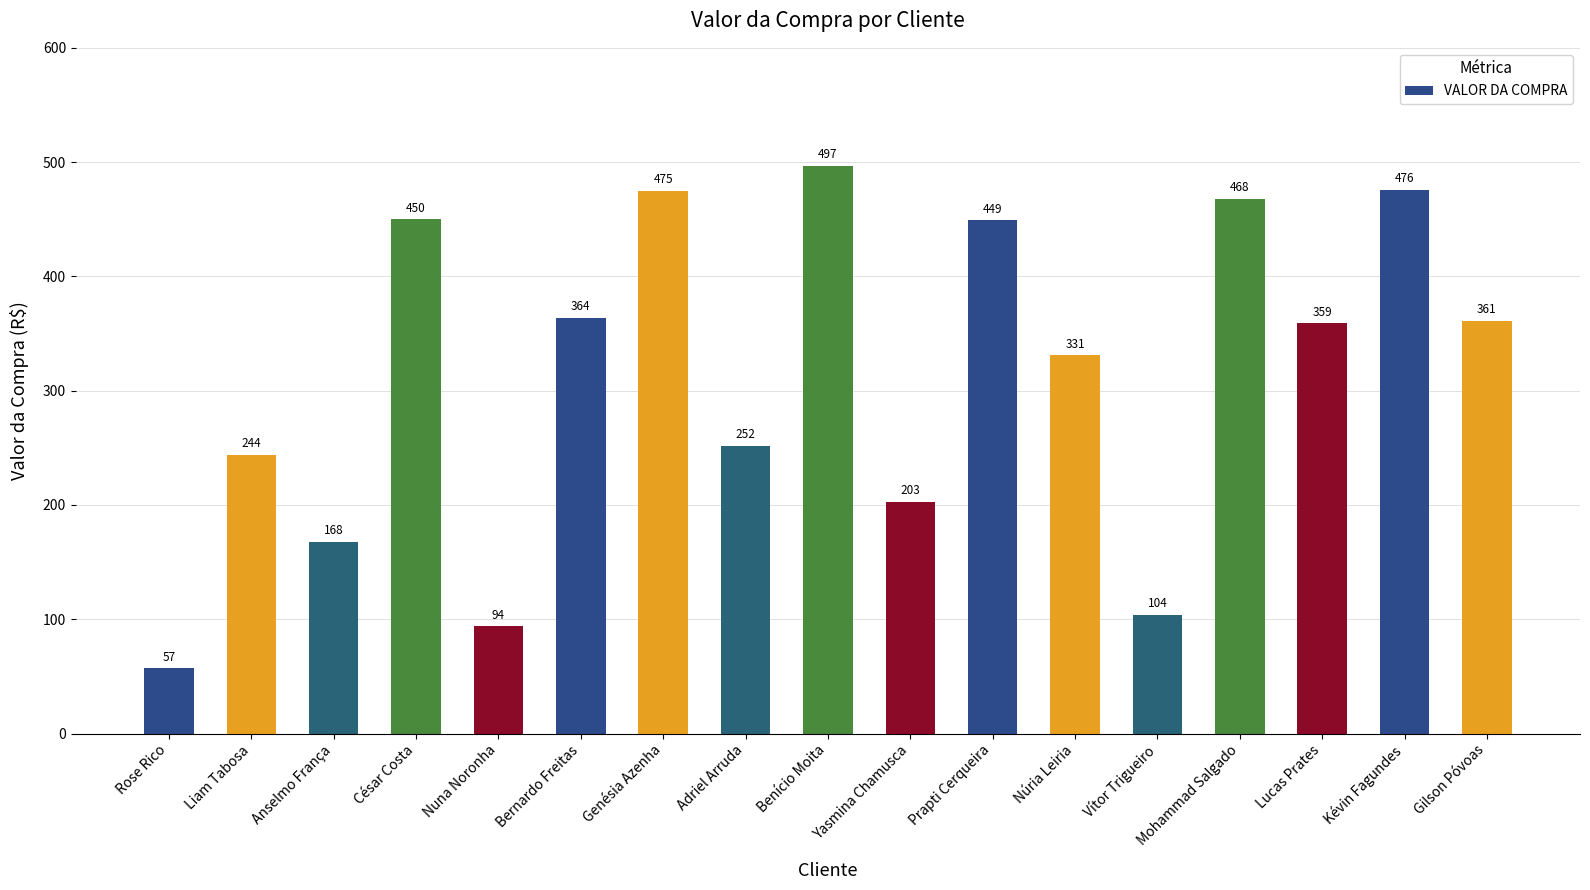

True or false: the data shows 252 at Adriel Arruda.

True